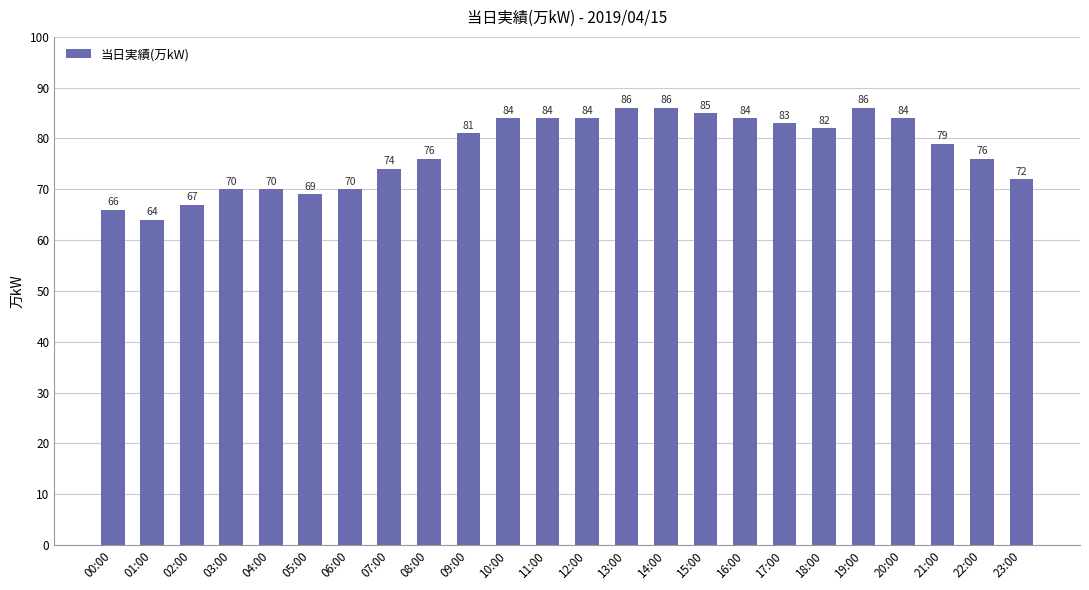

At which category does the chart reach its minimum across all series?

01:00